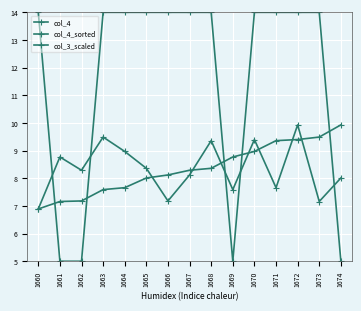

Where is the first local minimum for col_3_scaled?

1669